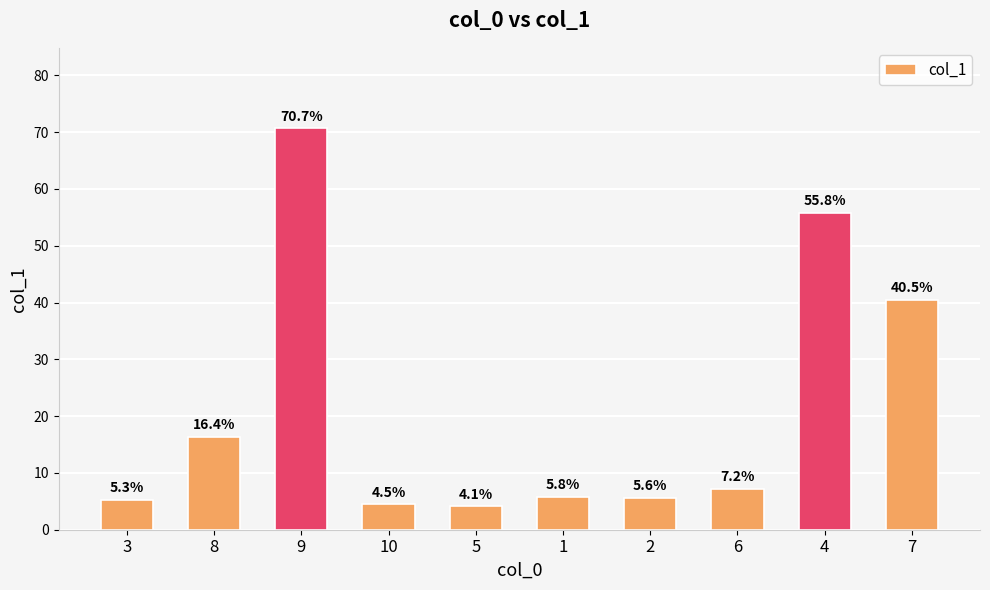

What is the value of the 5th bar from the left?

4.1